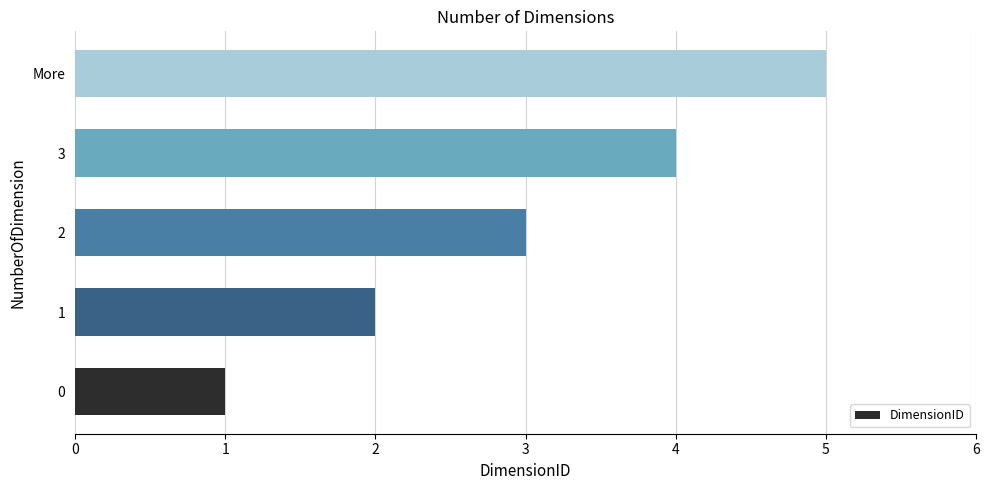

What is the difference between the second highest and second lowest values?

2